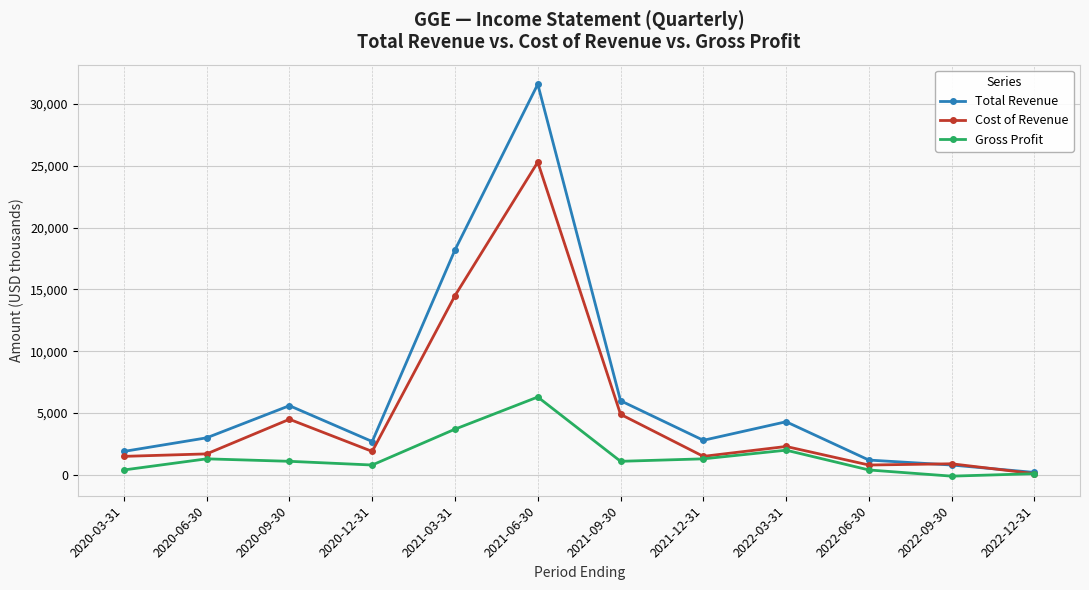

Between 2021-09-30 and 2021-12-31, which series saw the biggest shift?

Cost of Revenue